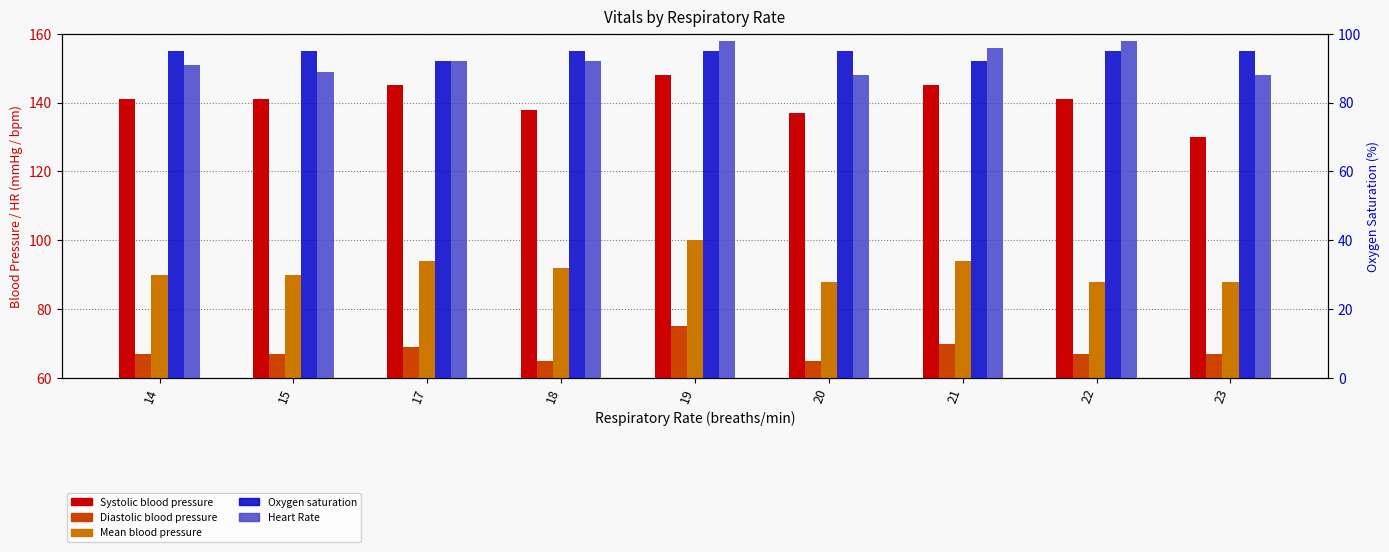

True or false: Diastolic blood pressure has a value of 75 at 19.

True